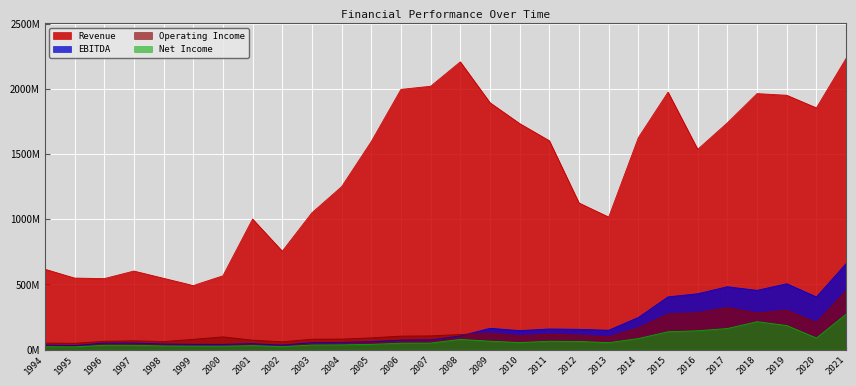

Which series has the largest total across all categories?

Revenue